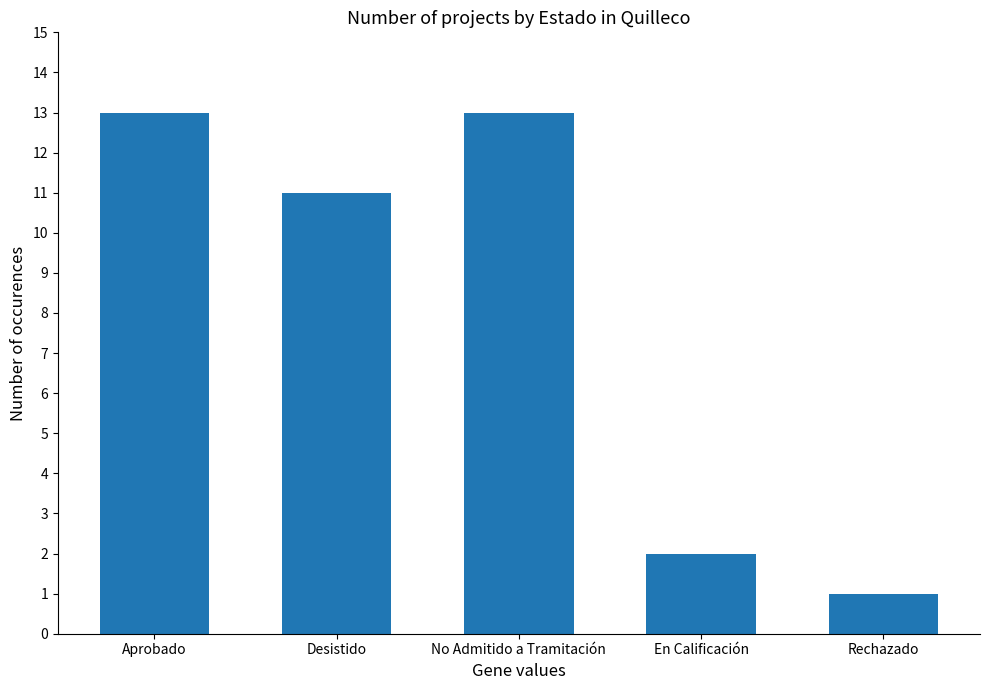

Which category has the lowest value across all series?

Rechazado